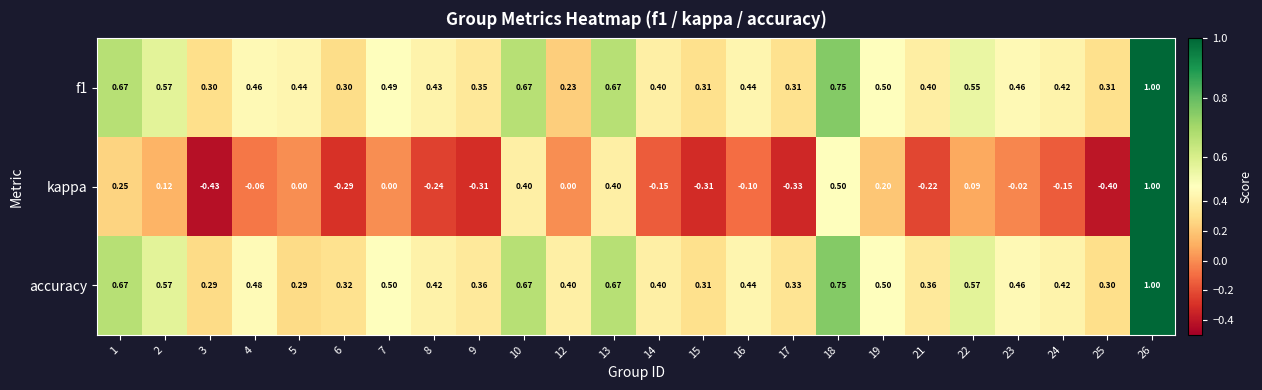

Is the value of accuracy at 26 greater than the value of kappa at 13?

Yes